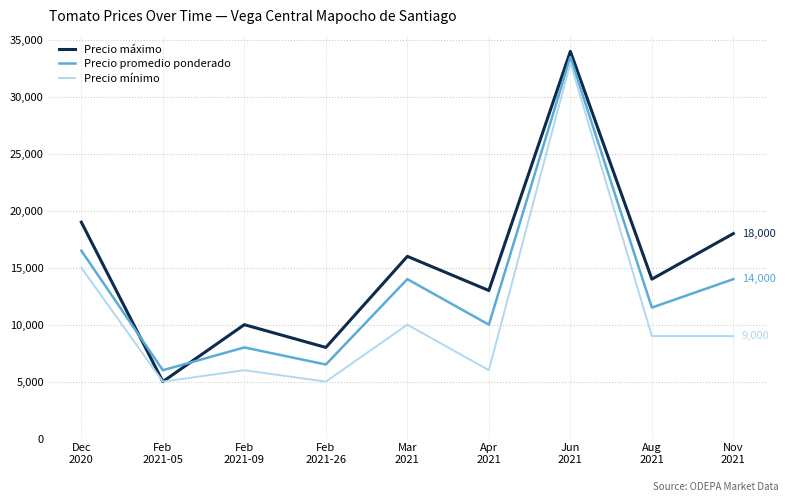

Which series ends up on top after the final intersection of Precio máximo and Precio promedio ponderado?

Precio máximo